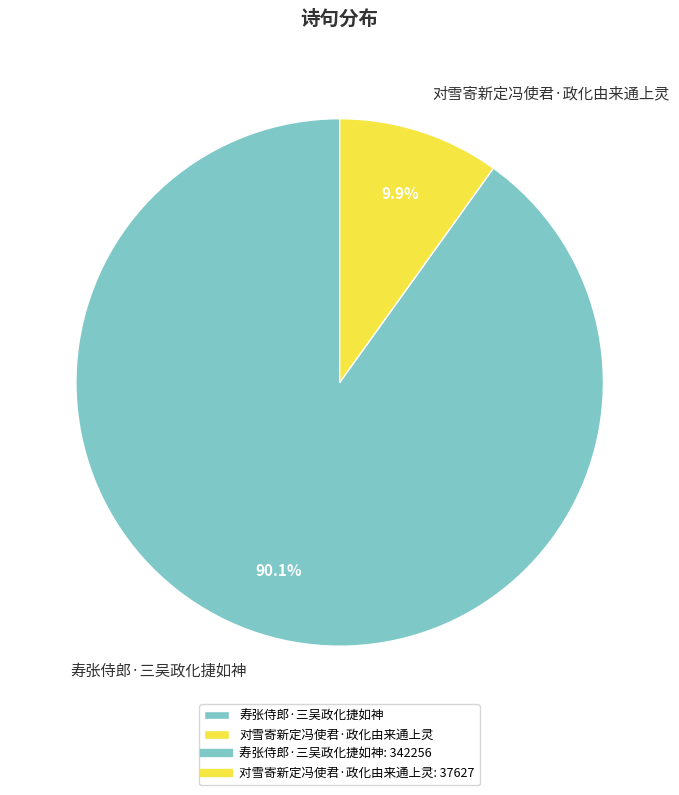

Is it true that 对雪寄新定冯使君·政化由来通上灵 is 1% of the pie?

False